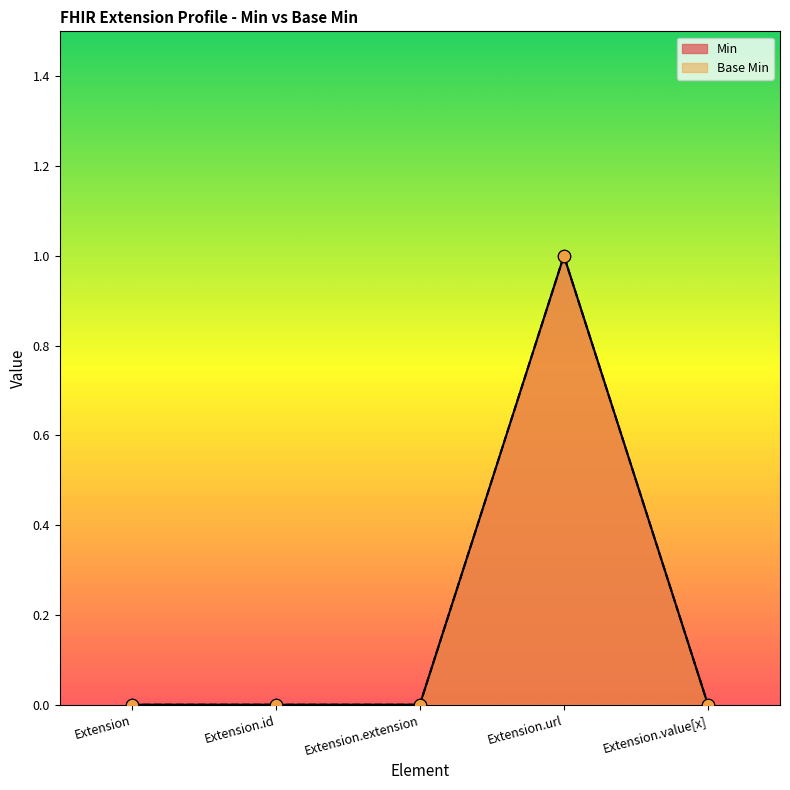

At how many categories does at least one series exceed 0?

1